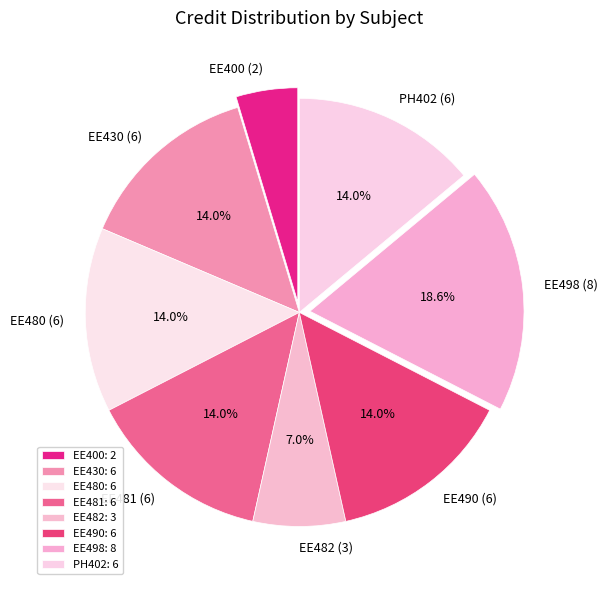

Count the number of slices in the pie.

8